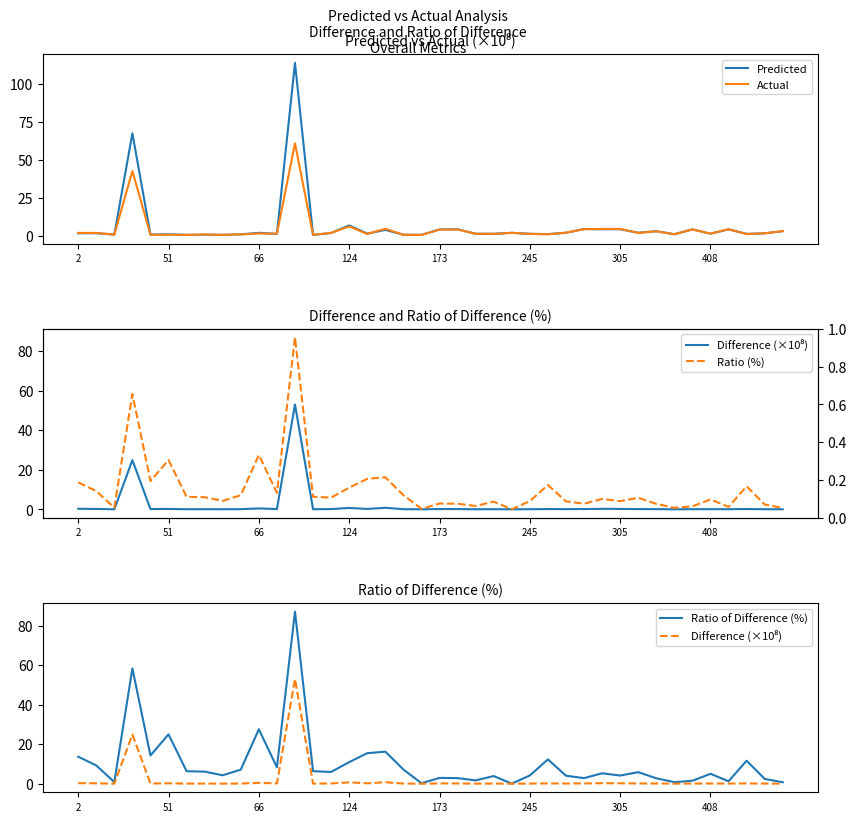

What is the maximum value for Predicted?

113.9